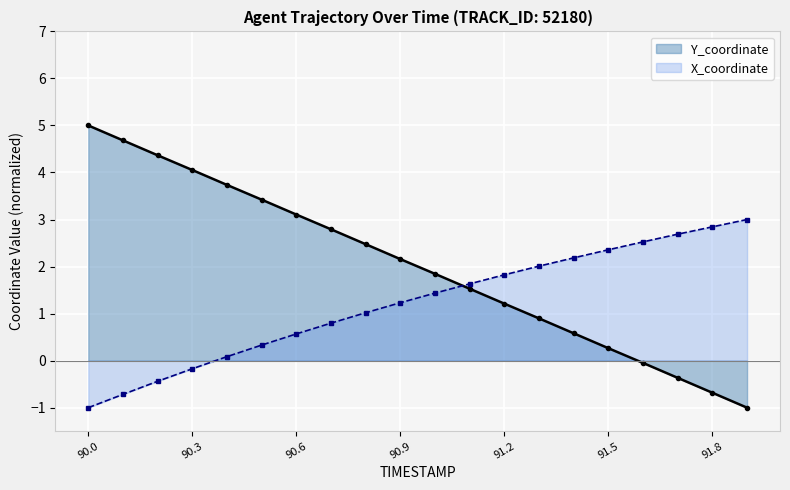

Which has a higher value, 90.6 or 91.2?

90.6